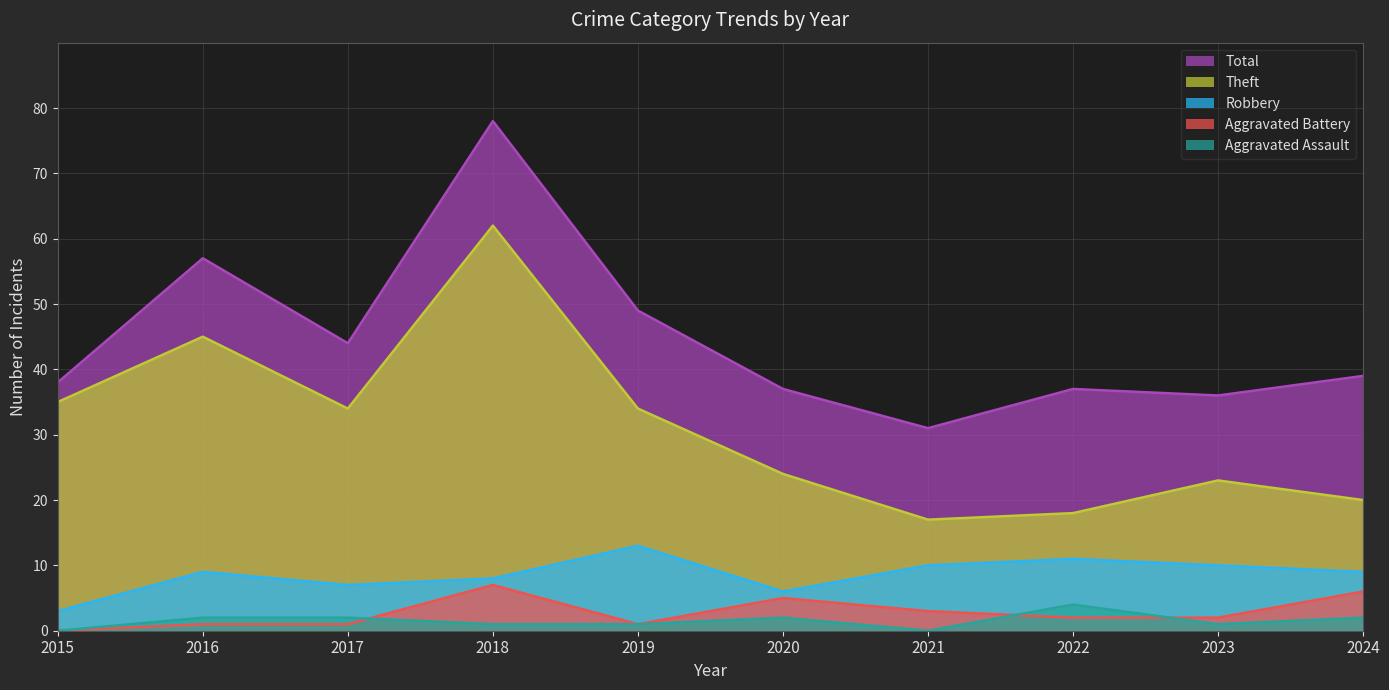

What is the difference between the second highest and minimum values in the Theft series?

28